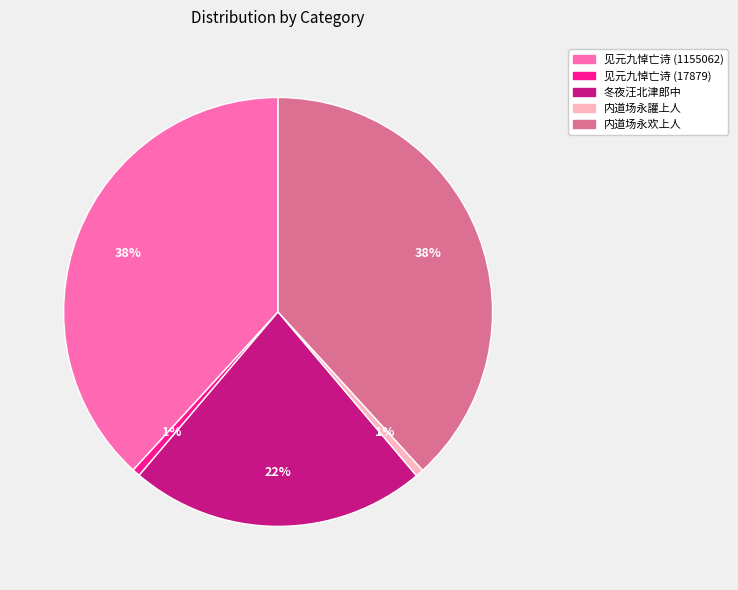

To the nearest percent, what is the average slice percentage?

20%